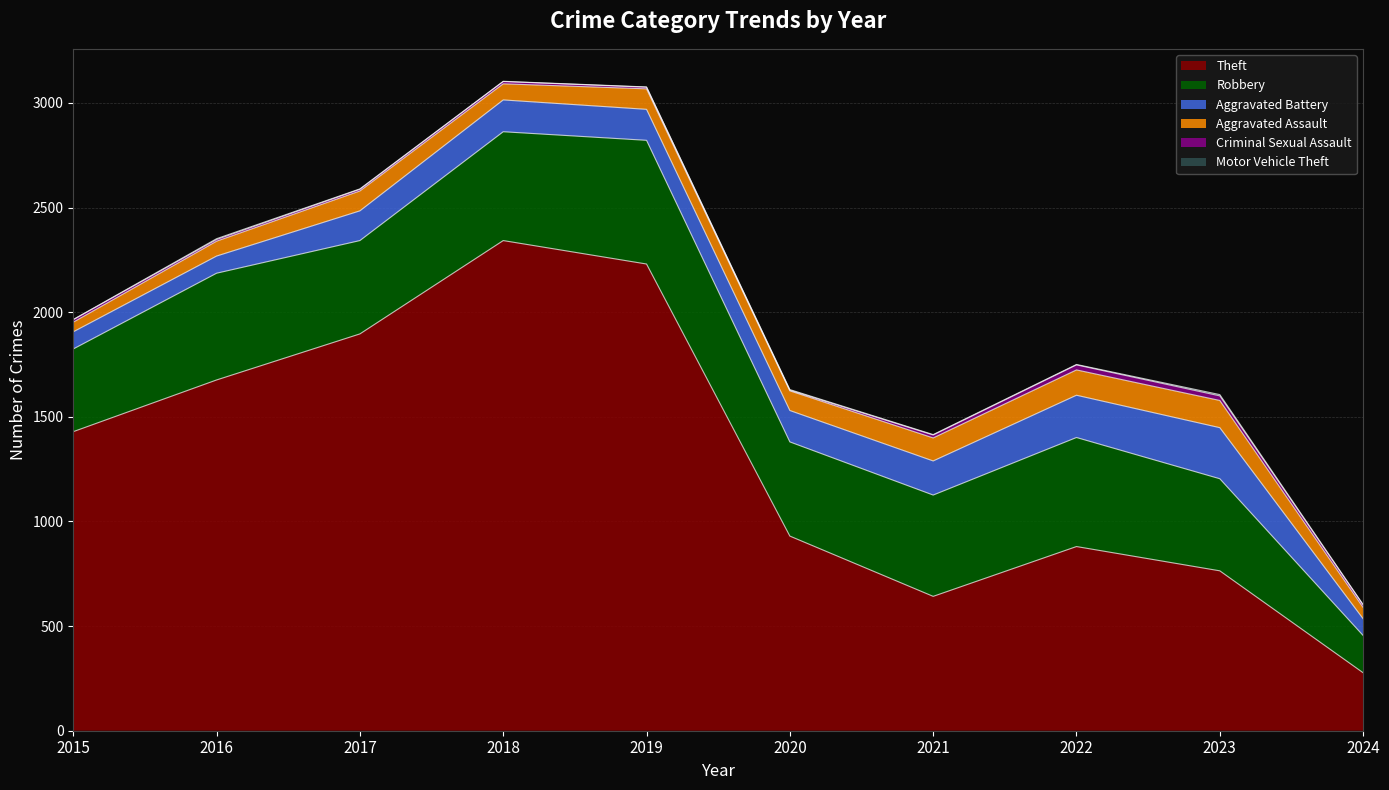

What is the value of the Theft point at the 1st from the left?

1429